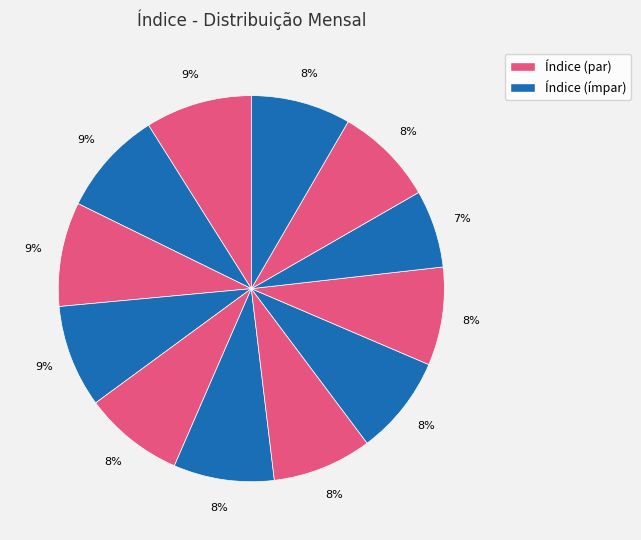

How many segments does this pie chart have?

12